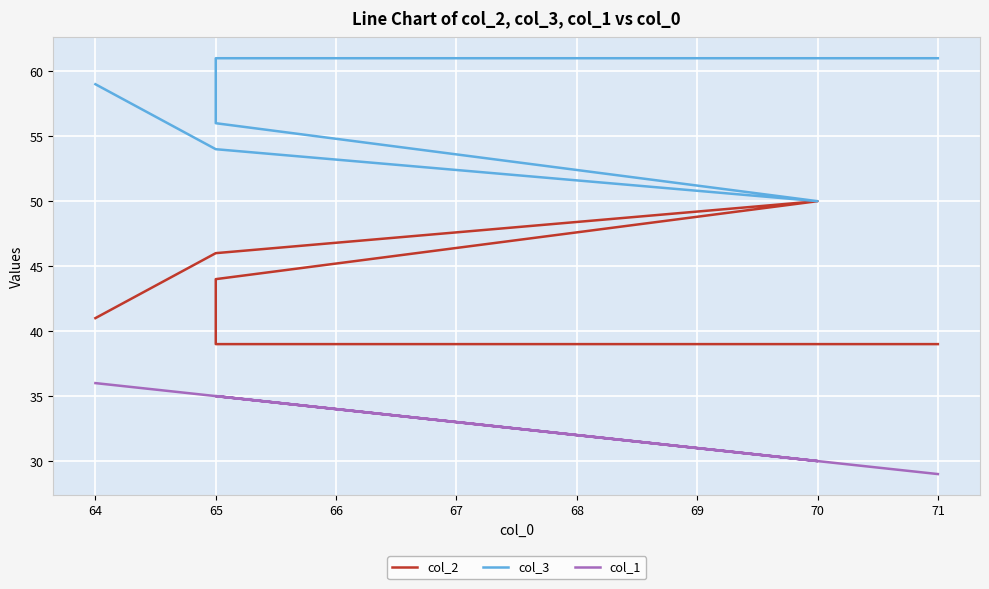

What is the value of the col_2 point at the 3rd from the left?

44